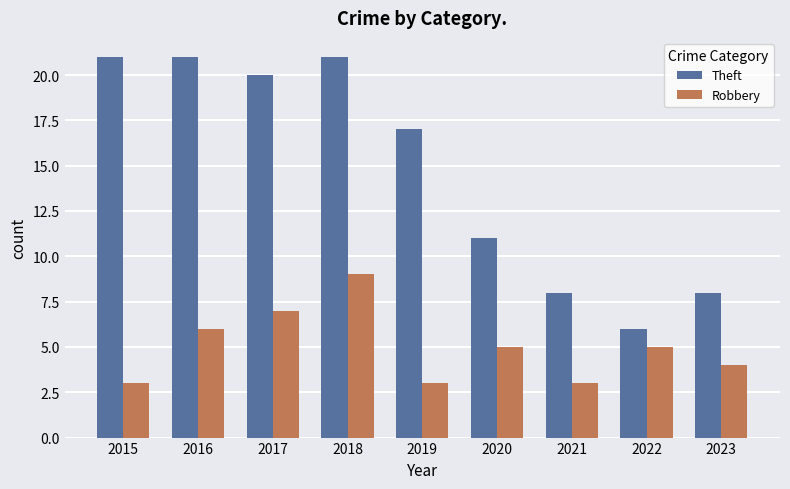

How many bars are there in each group?

2